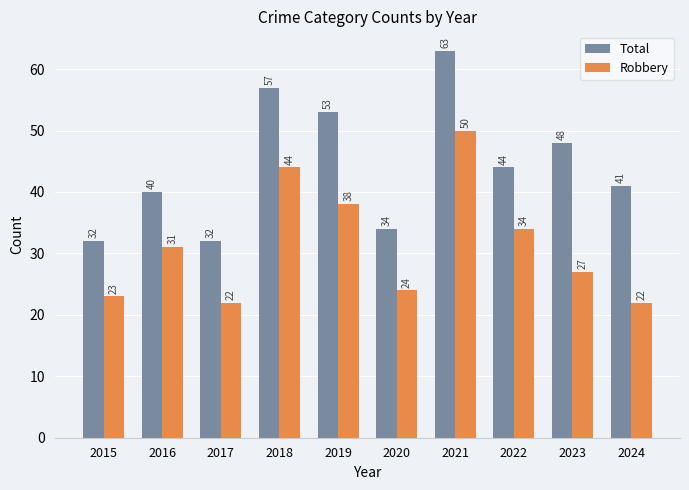

Is it true that Robbery equals 27 at 2023?

True